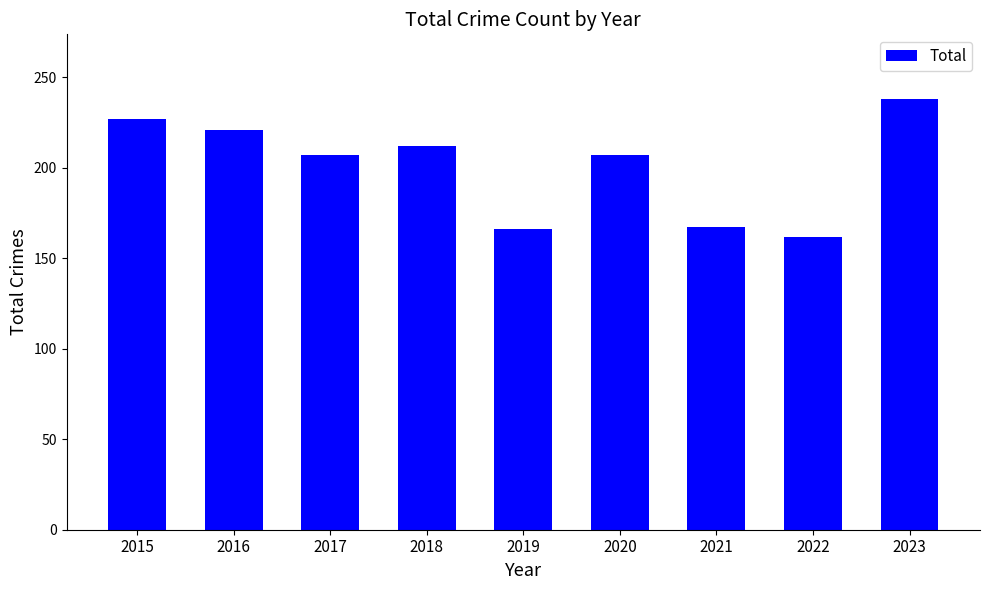

How many bars are there in total?

9